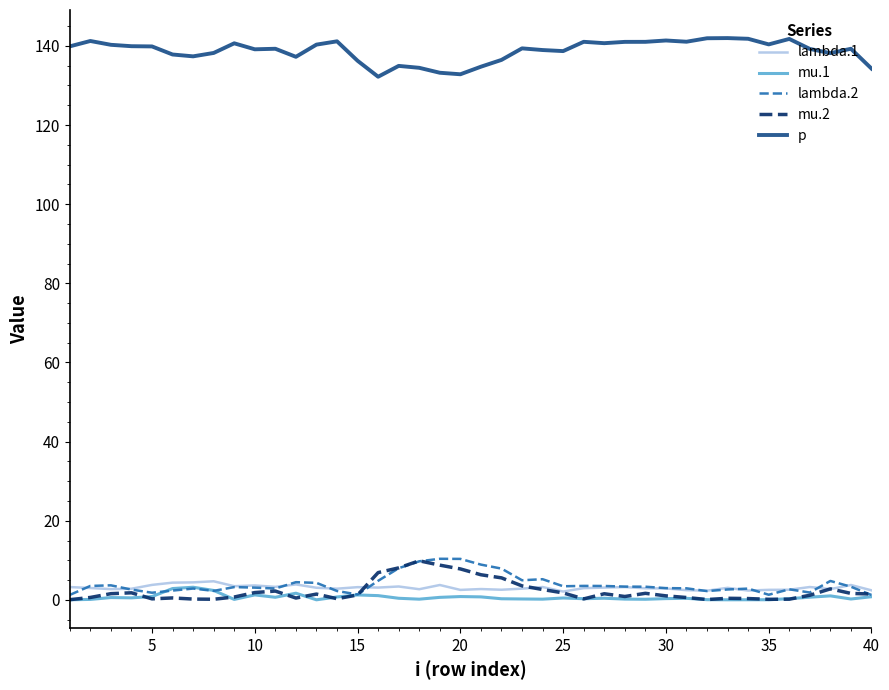

True or false: p and lambda.2 cross at least once.

False